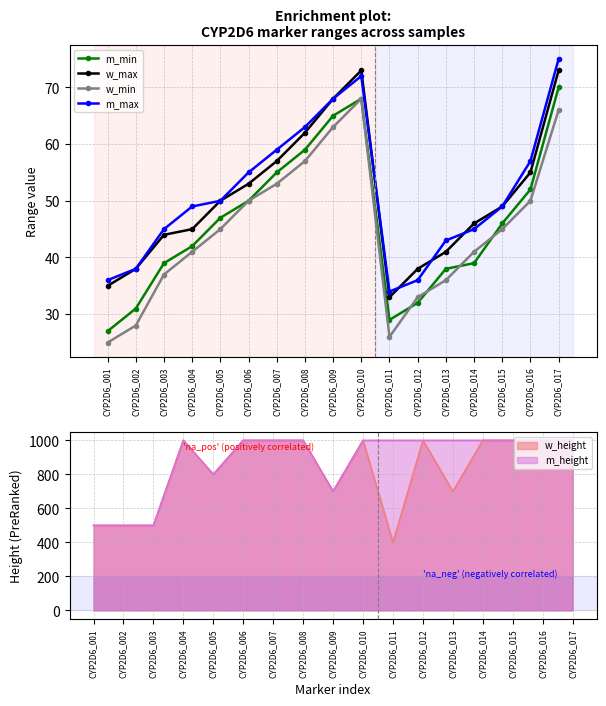

Which series has the widest spread of values?

m_min